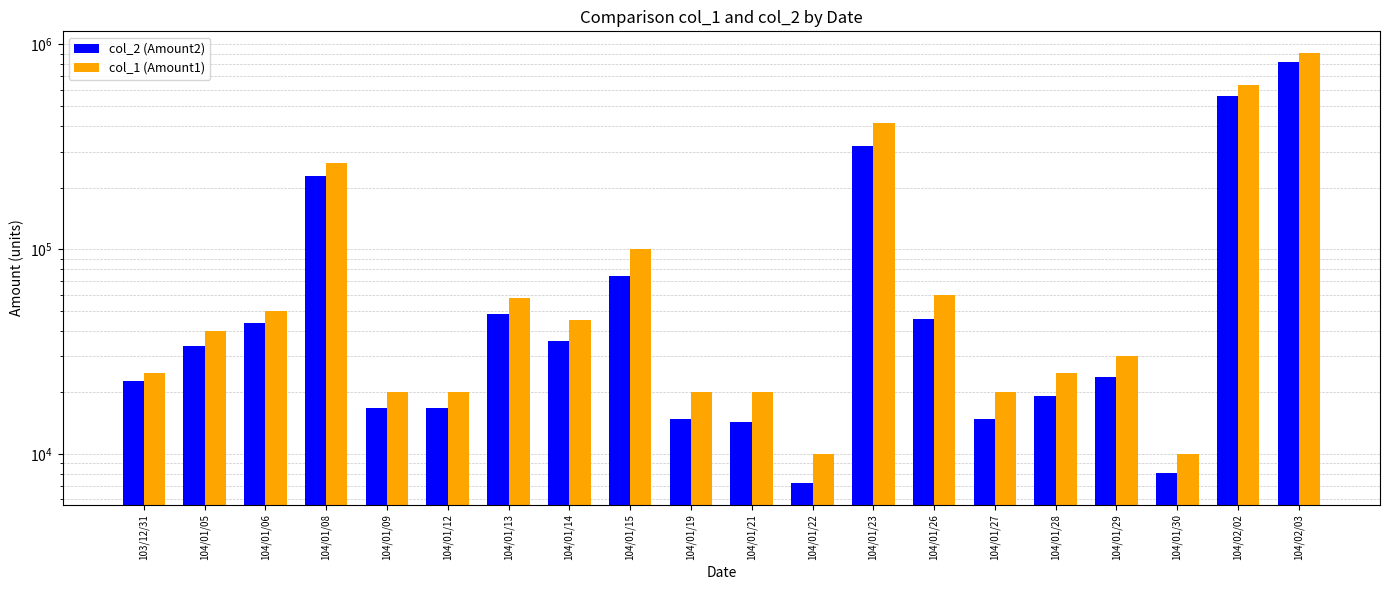

How many values in the col_2 (Amount2) series are below 33800?

10